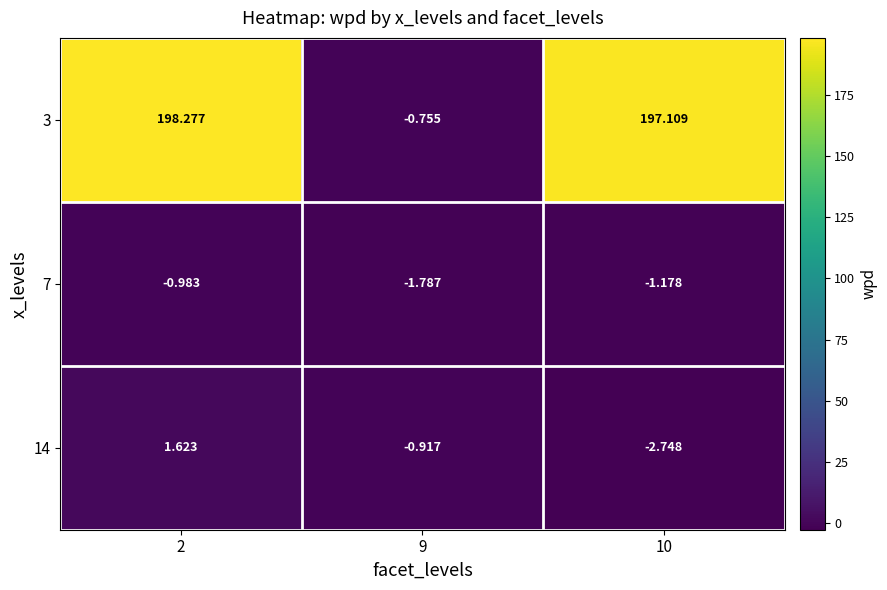

How many data points in 7 are above -1?

1